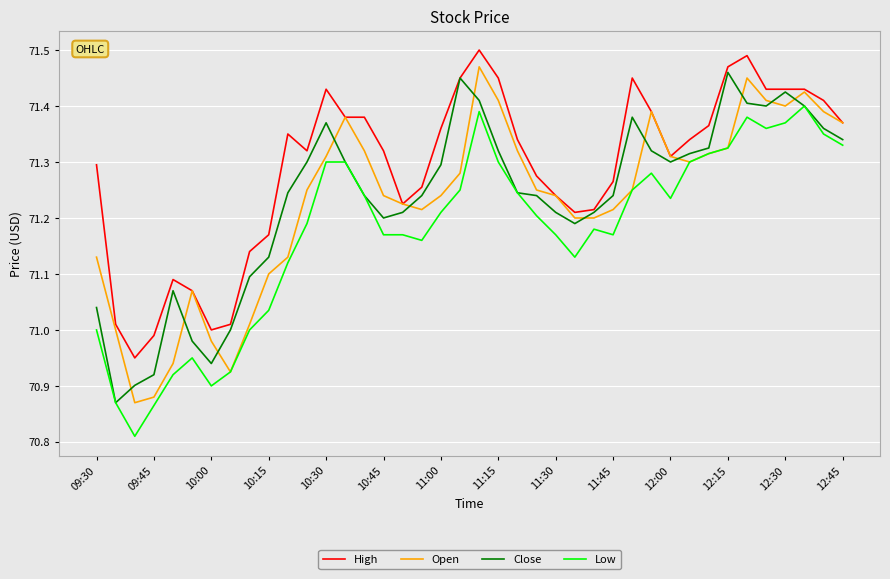

True or false: High and Low intersect in this chart.

False